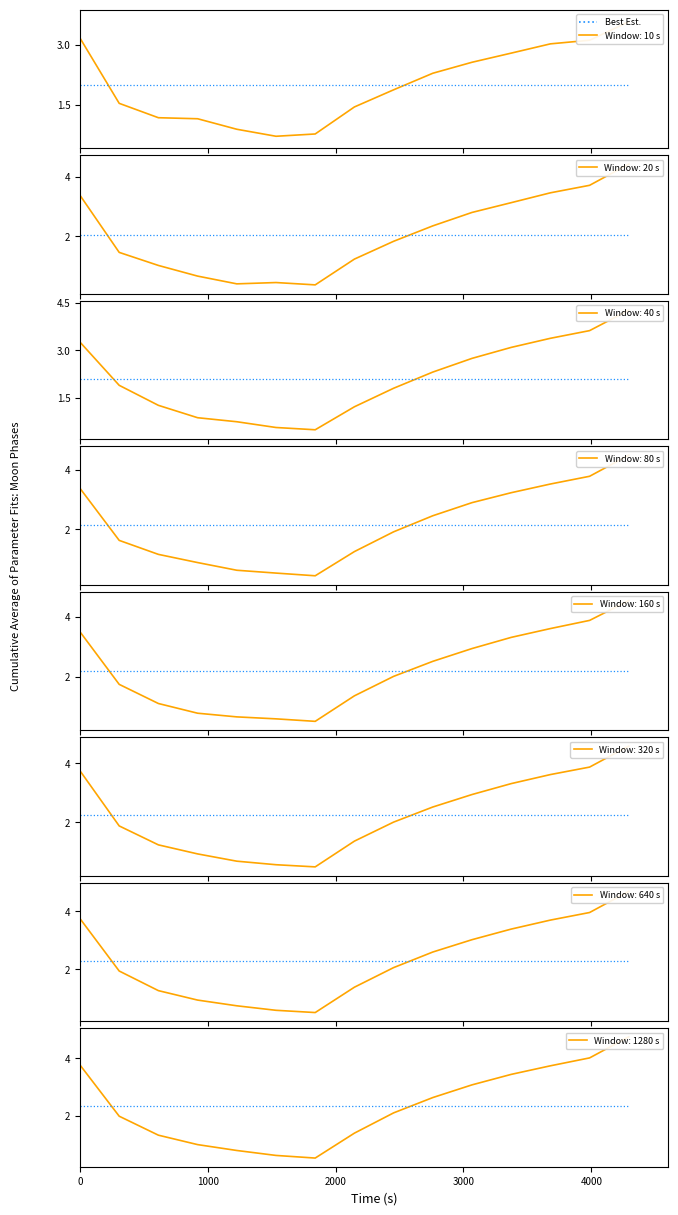

How many values exceed 4?

1